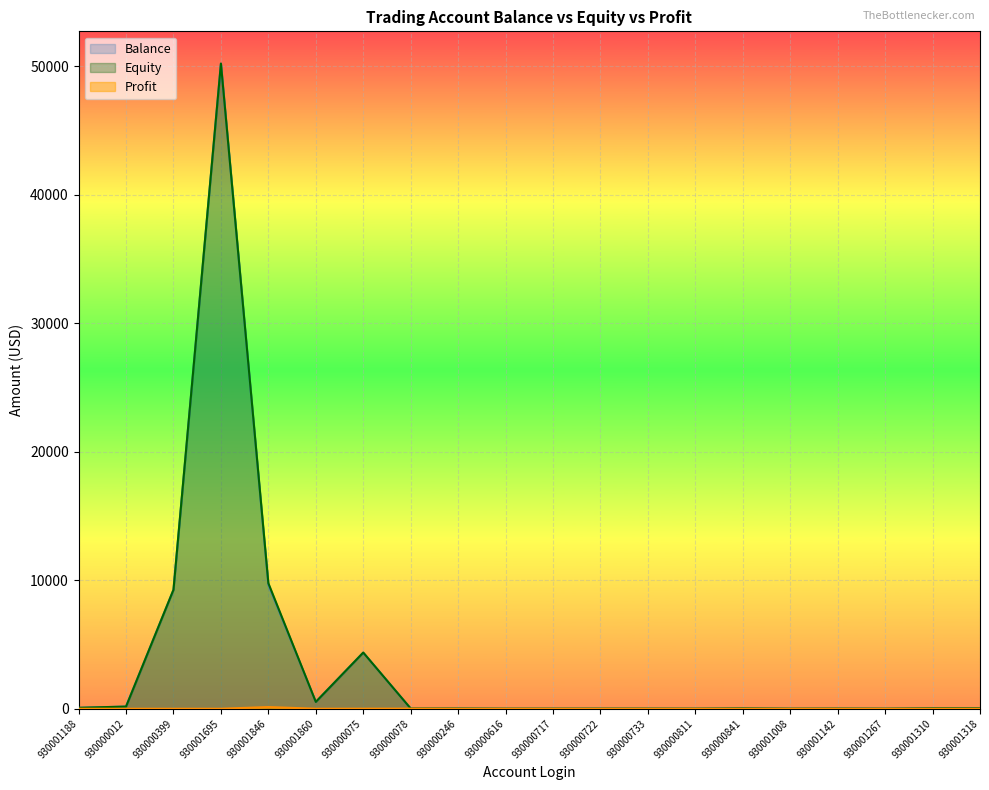

Which series has the widest spread of values?

Balance